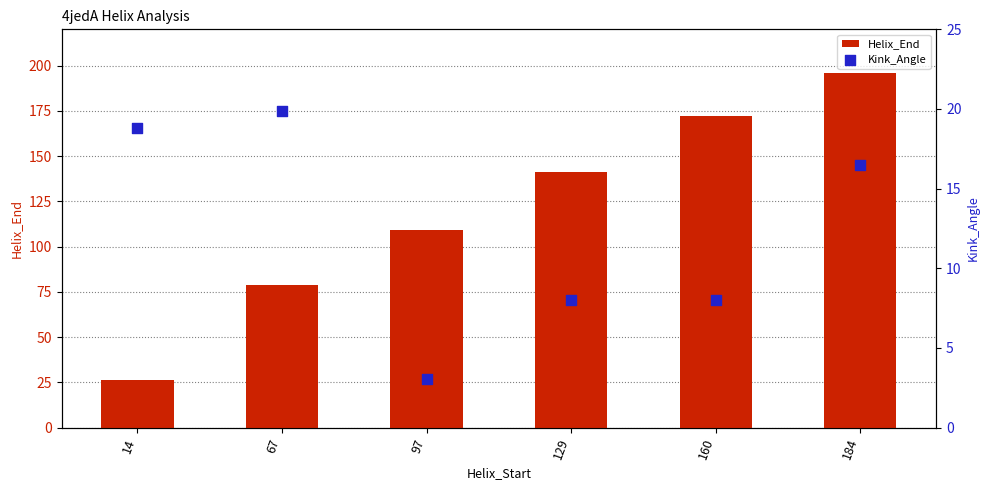

What are all the series names shown in the legend?

Helix_End, Kink_Angle